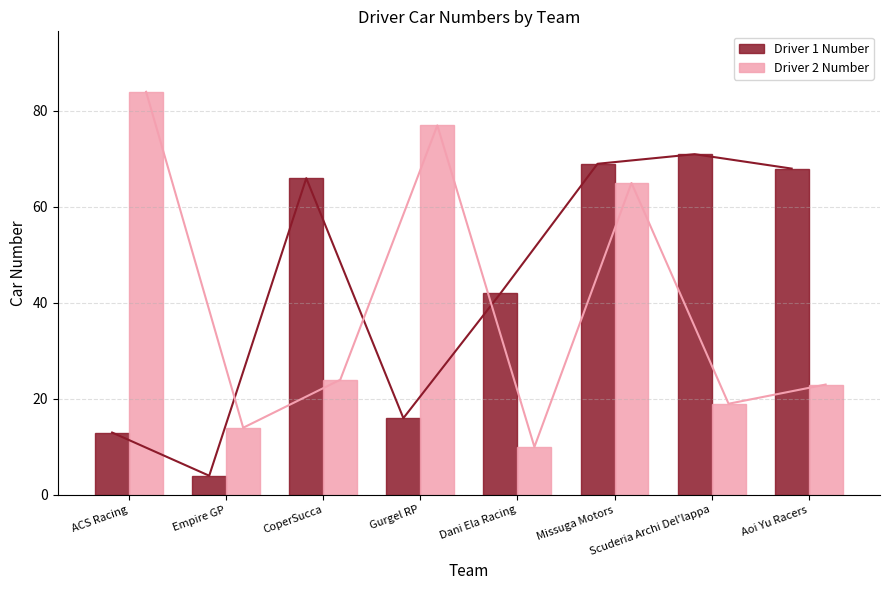

What is the sum of the Driver 1 Number values at ACS Racing and Aoi Yu Racers?

81